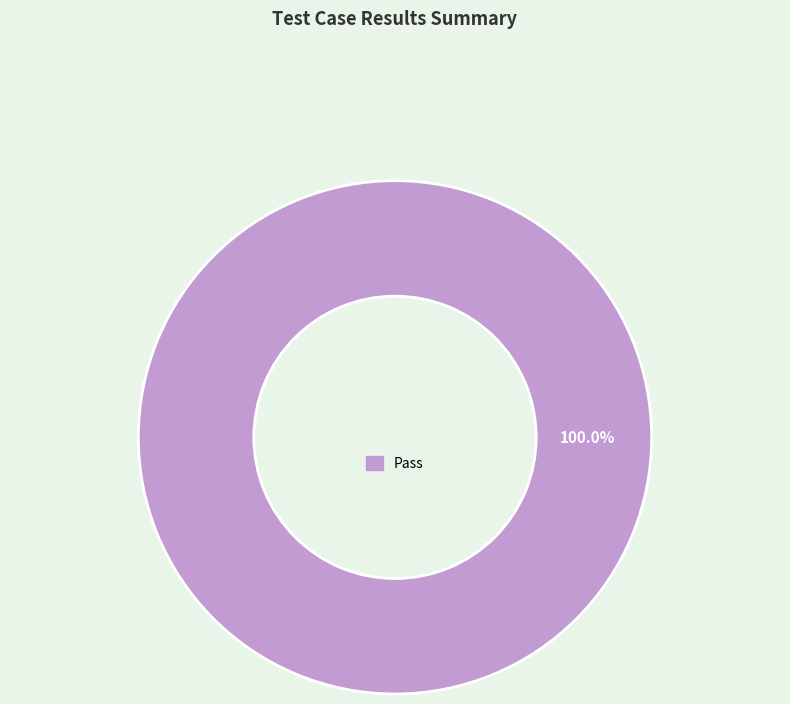

Is there a majority slice in this chart?

Yes